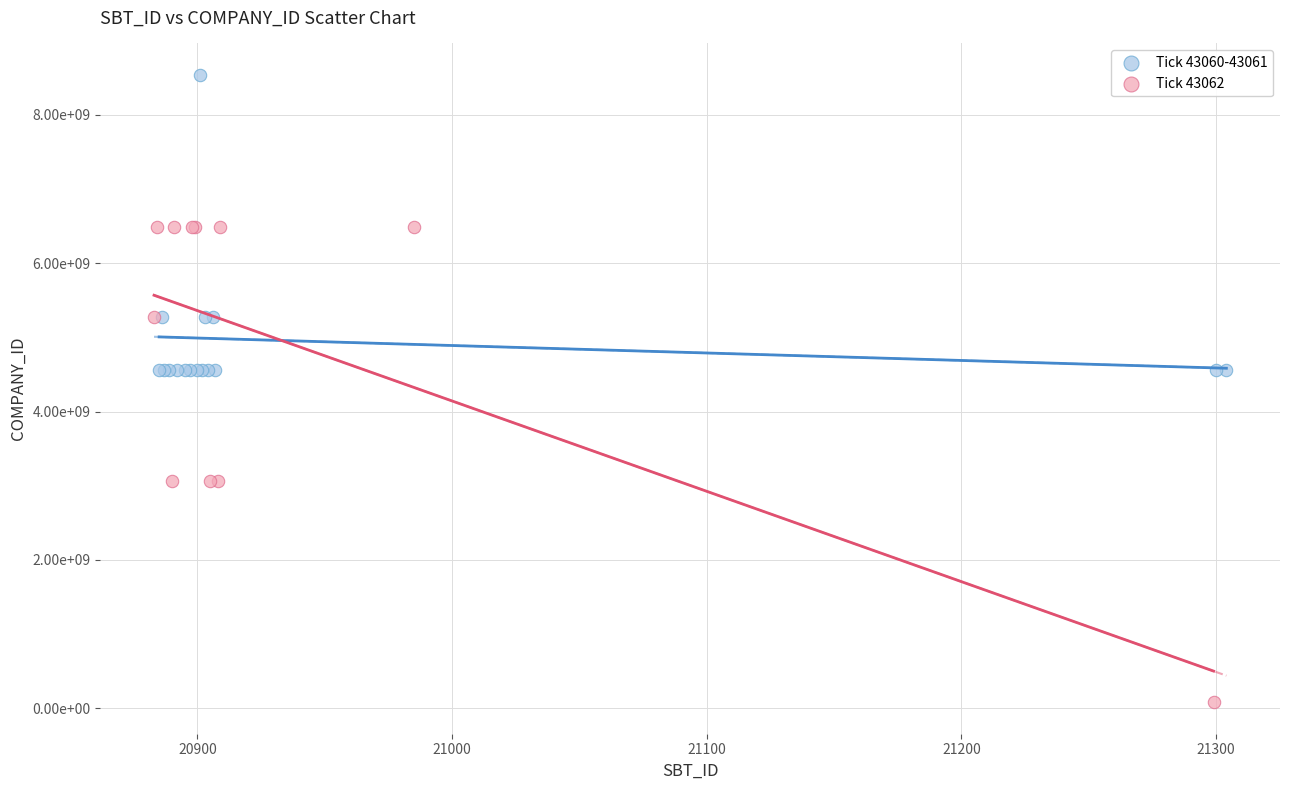

What are all the series names shown in the legend?

Tick 43060-43061, Tick 43062